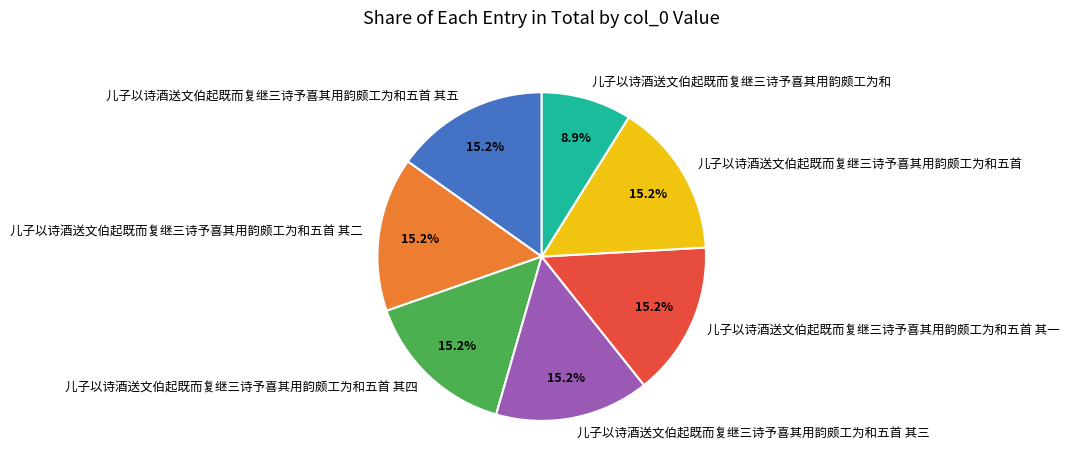

To the nearest percent, what is the combined percentage of 儿子以诗酒送文伯起既而复继三诗予喜其用韵颇工为和五首 其四 and 儿子以诗酒送文伯起既而复继三诗予喜其用韵颇工为和五首?

30%